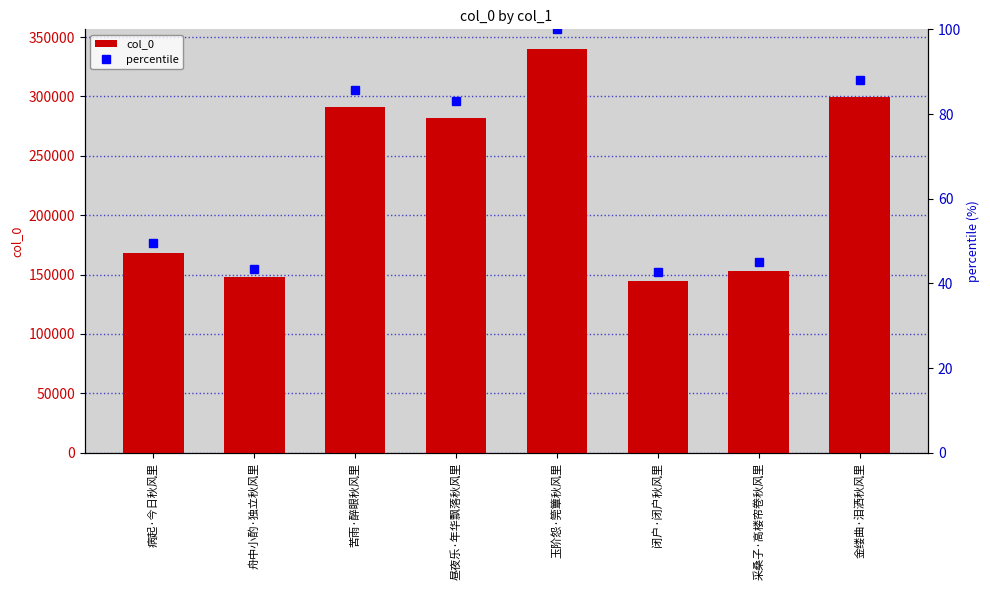

At which label is col_0 closest to 242114?

昼夜乐·年华飘落秋风里